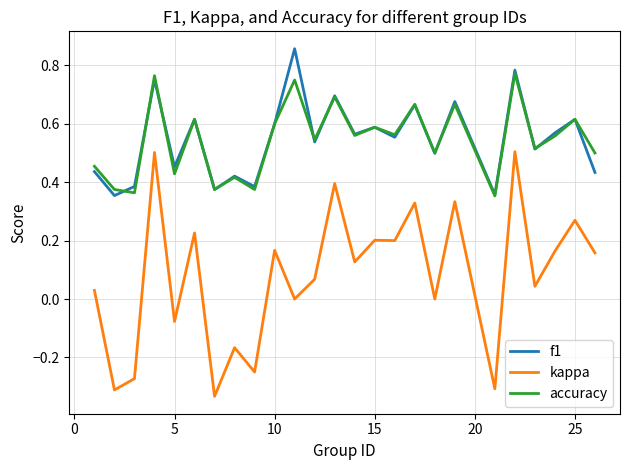

True or false: accuracy and kappa cross at least once.

False